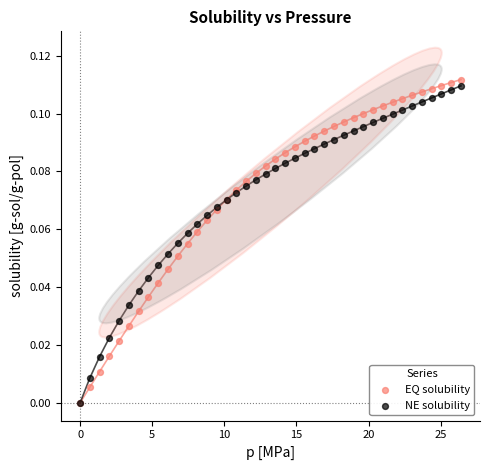

What are all the series names shown in the legend?

EQ solubility, NE solubility